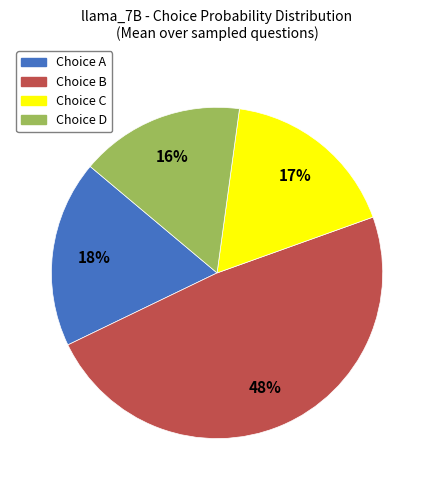

Is there a majority slice in this chart?

No